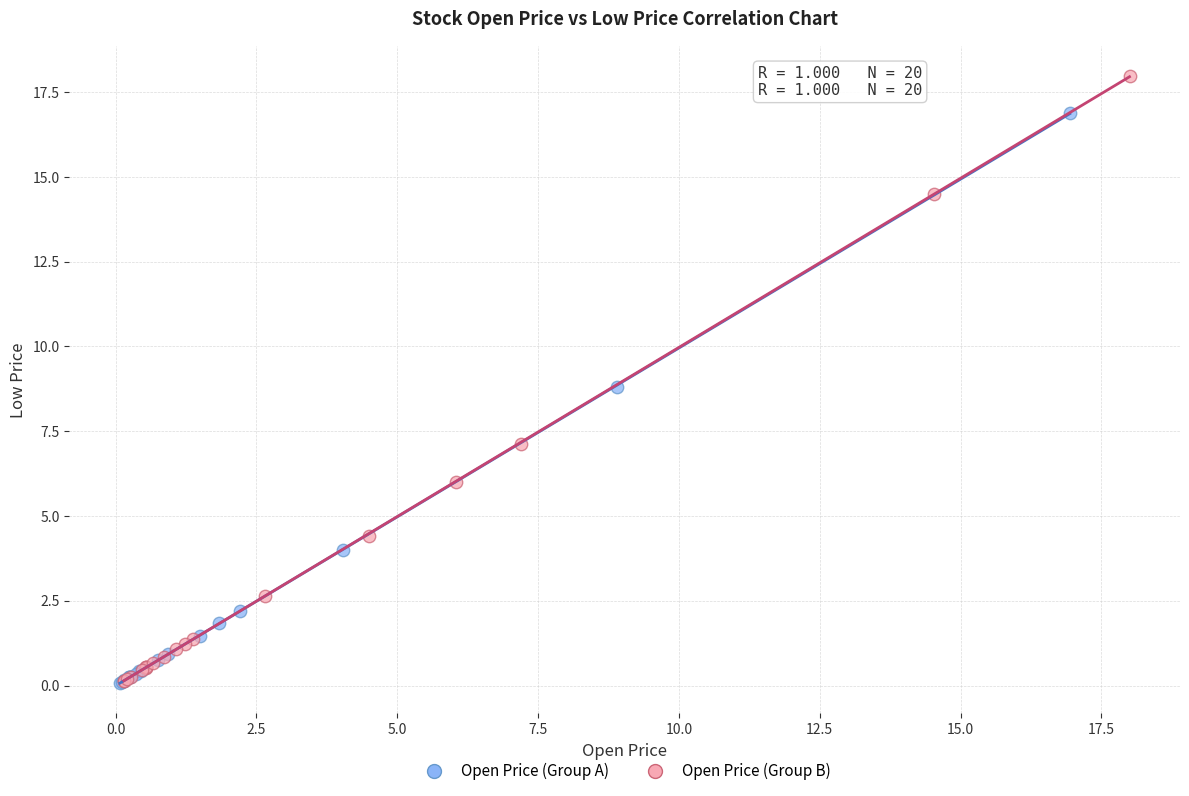

Which series has the largest Y range (max minus min)?

Open Price (Group B)